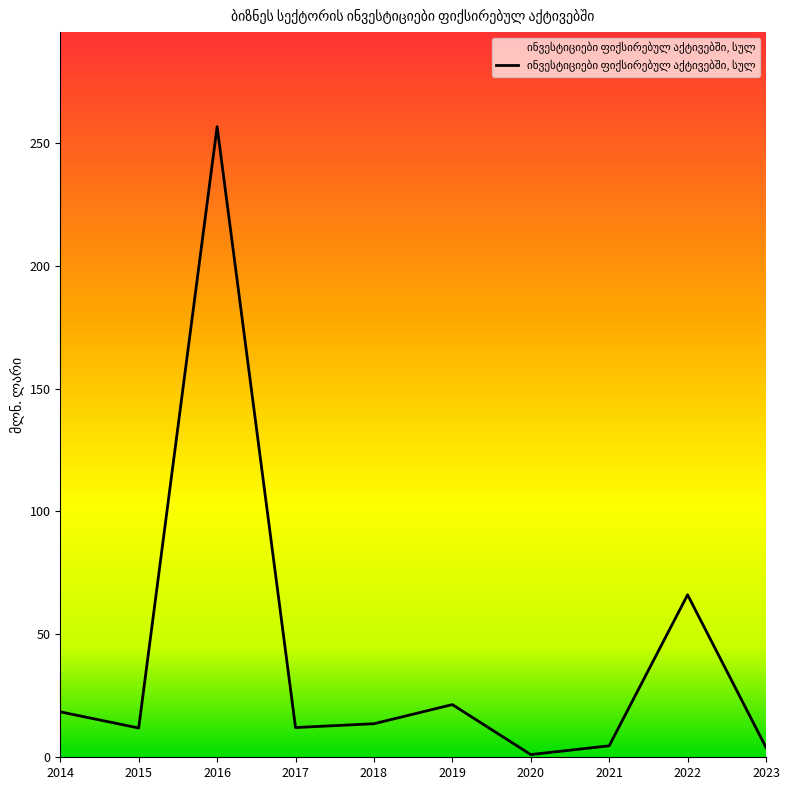

Read the value at 2016.

256.6